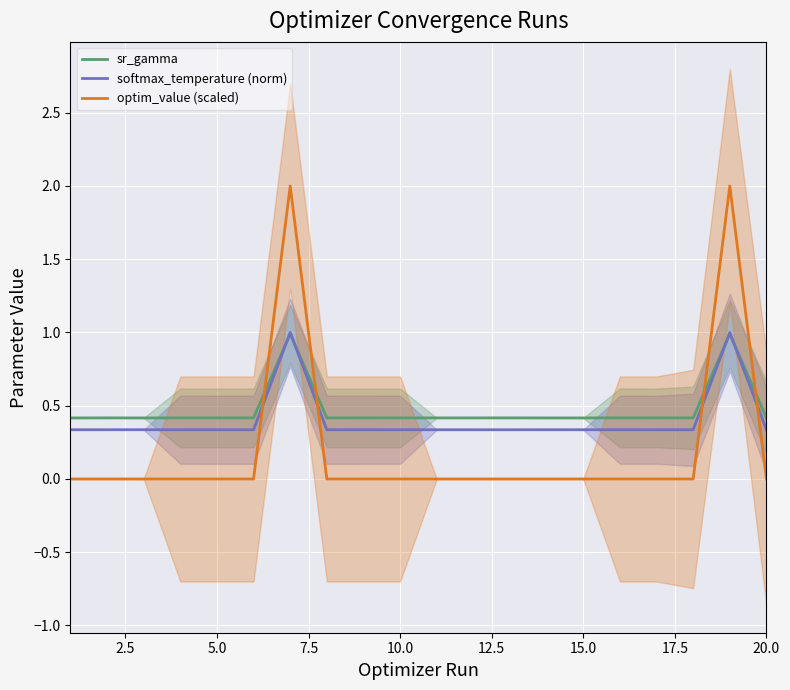

What is the maximum value for optim_value (scaled)?

2.0